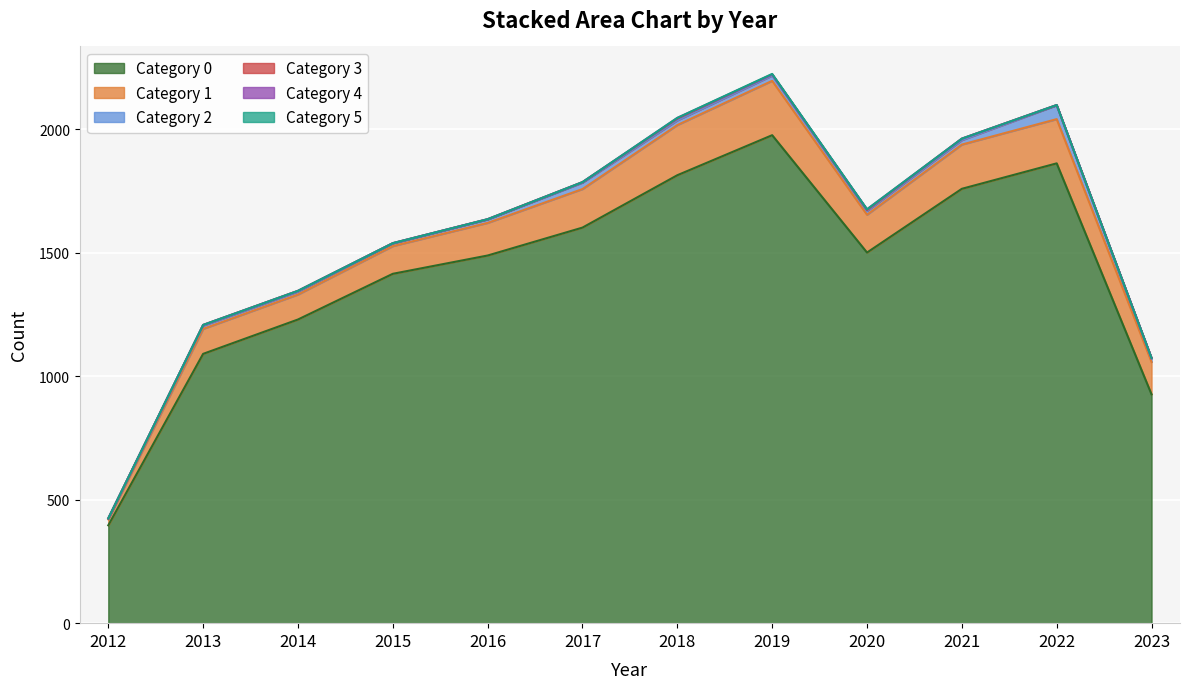

Where is the first local maximum for 4?

2018